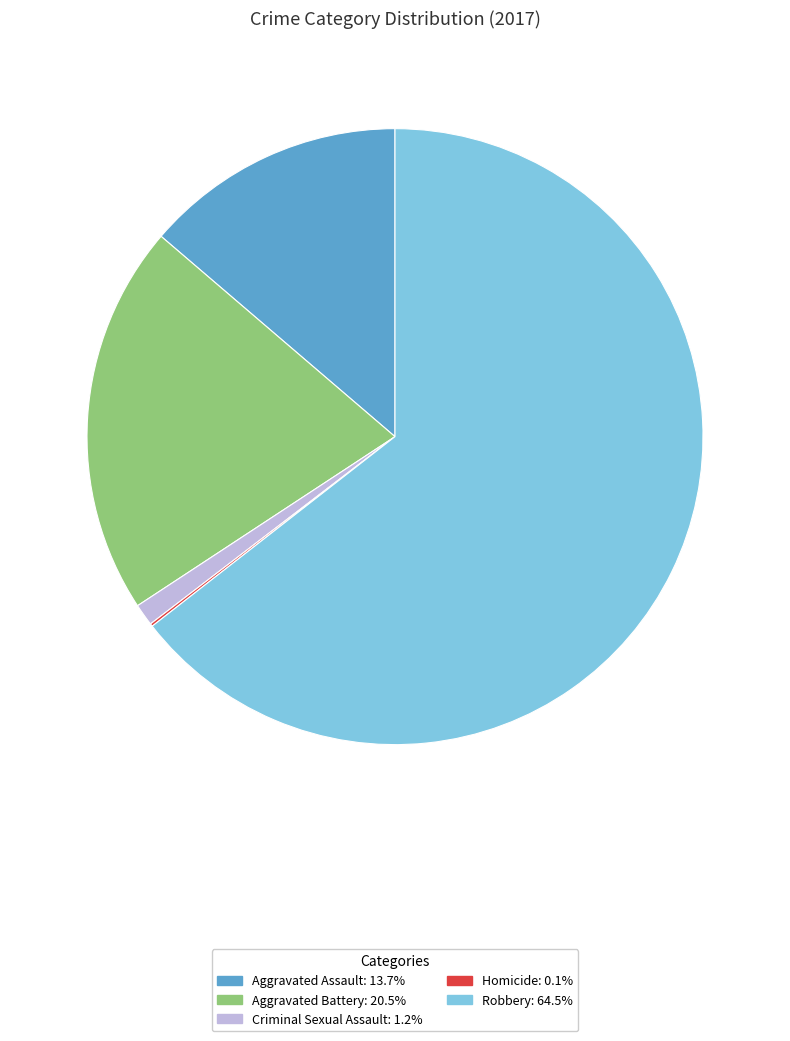

Between Aggravated Assault and Aggravated Battery, which is larger?

Aggravated Battery